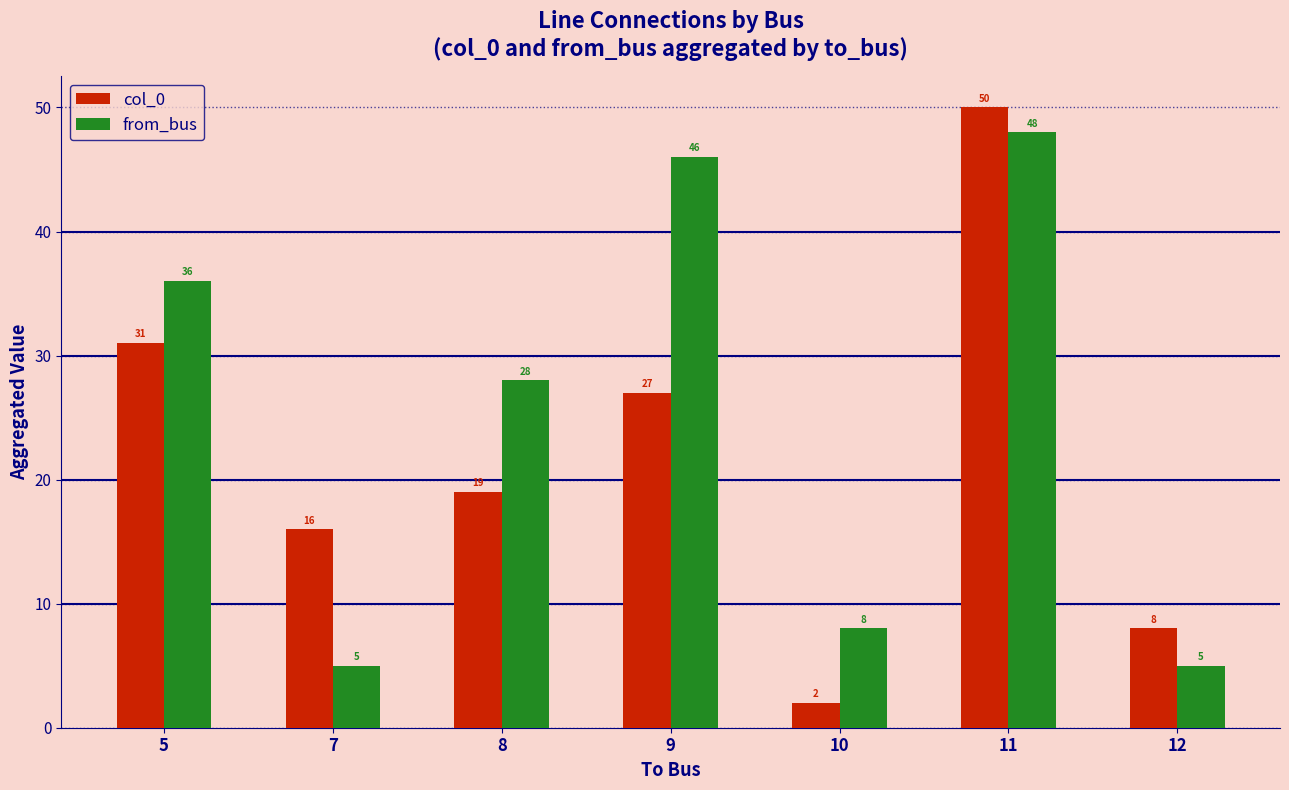

What is the minimum value for col_0?

2